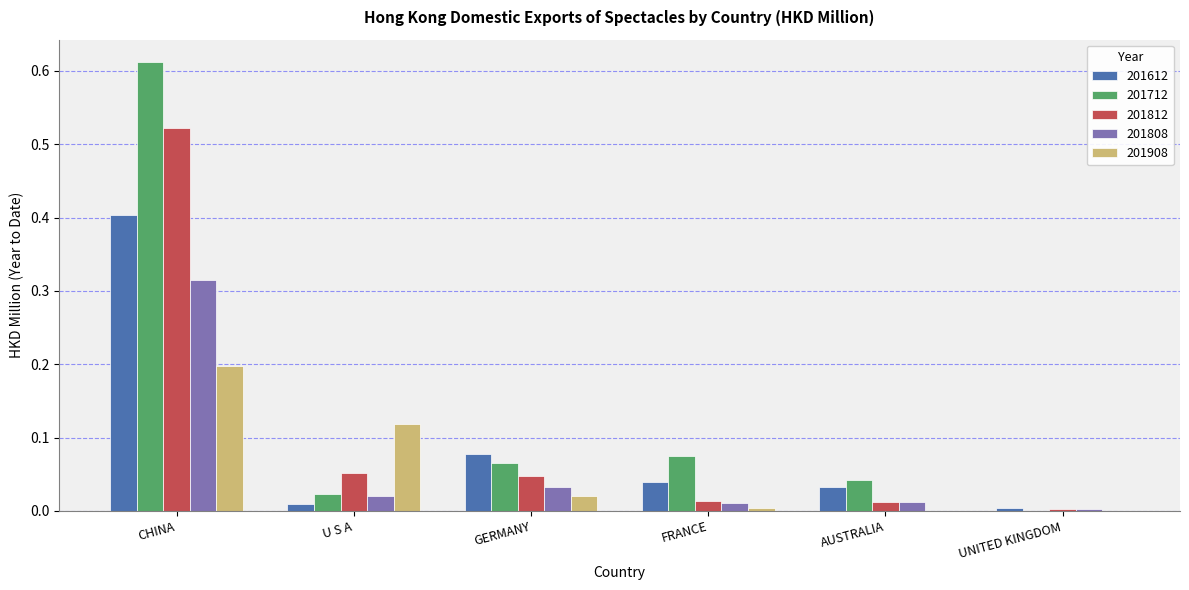

What are all the series names shown in the legend?

201612, 201712, 201812, 201808, 201908